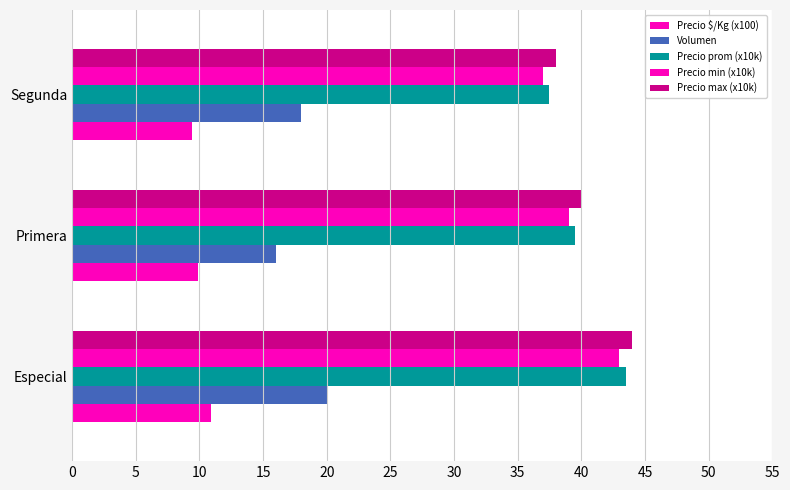

What is the lowest value of the Precio $/Kg (x100) series?

9.4